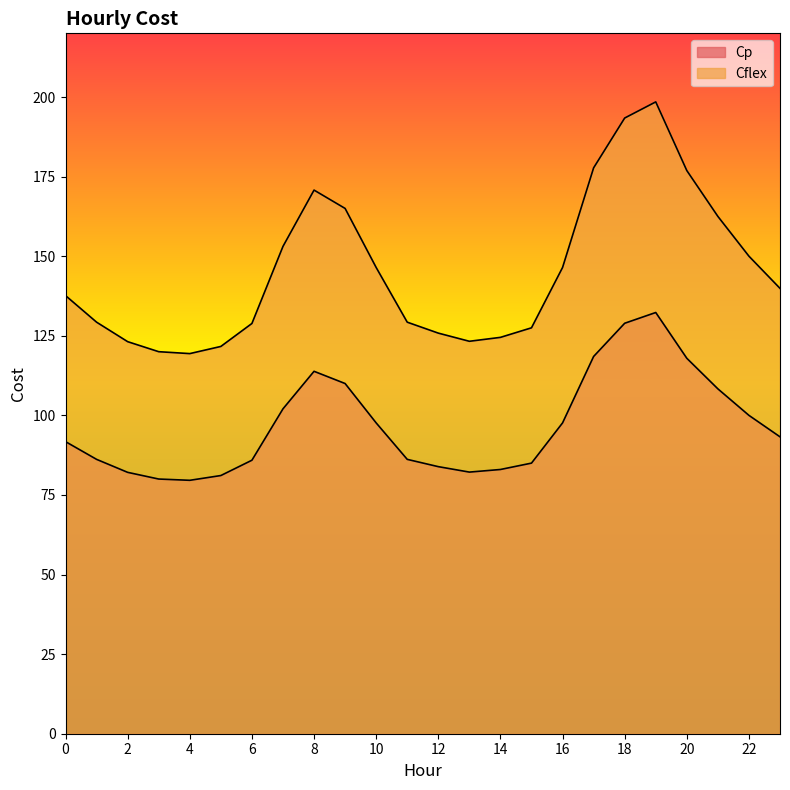

True or false: Cflex has more than 2 interior local peaks.

False